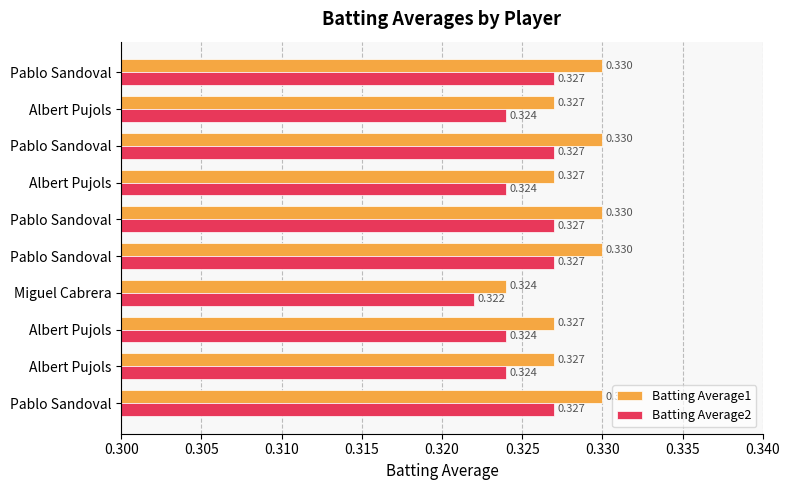

How many series are shown in this chart?

2